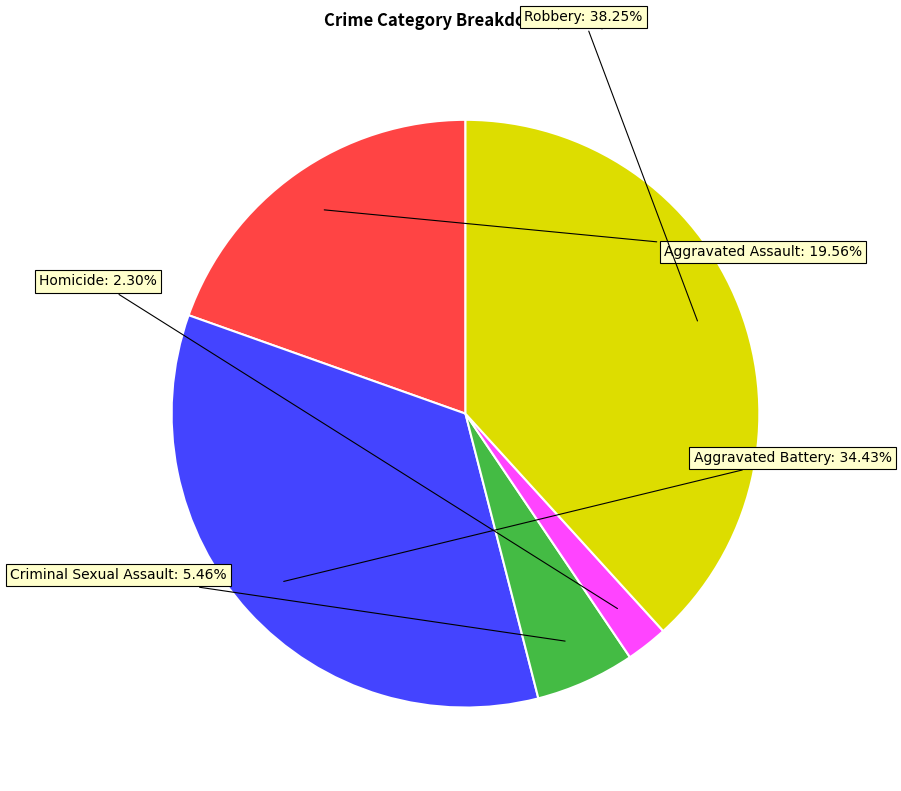

To the nearest percent, what is the difference between the largest and smallest slice percentages?

36%